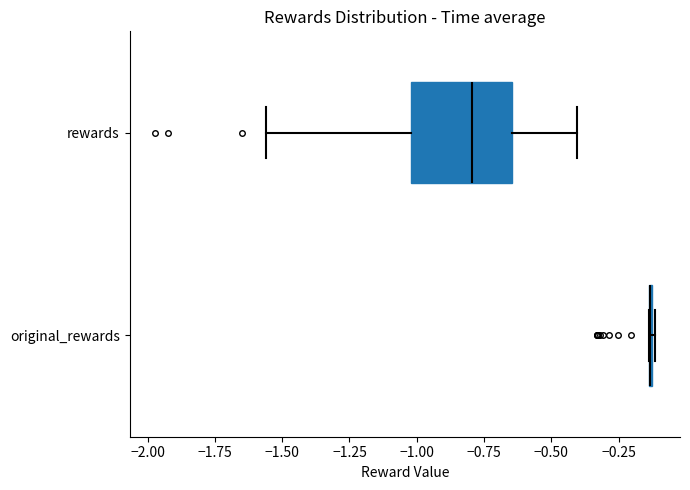

Reading bottom to top, read every box against the x-axis: the position of its median line, the range the box covers, and the ends of its whiskers. The values are not printed on the chart, so give them approximately, as read against the axis.

original_rewards: box collapsed to a line at -0.15, whiskers -0.15 to -0.10
rewards: median -0.80, box -1.00 to -0.65, whiskers -1.55 to -0.40